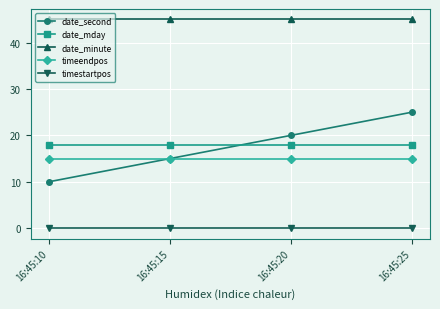

Which series changed the most between 16:45:10 and 16:45:20?

date_second